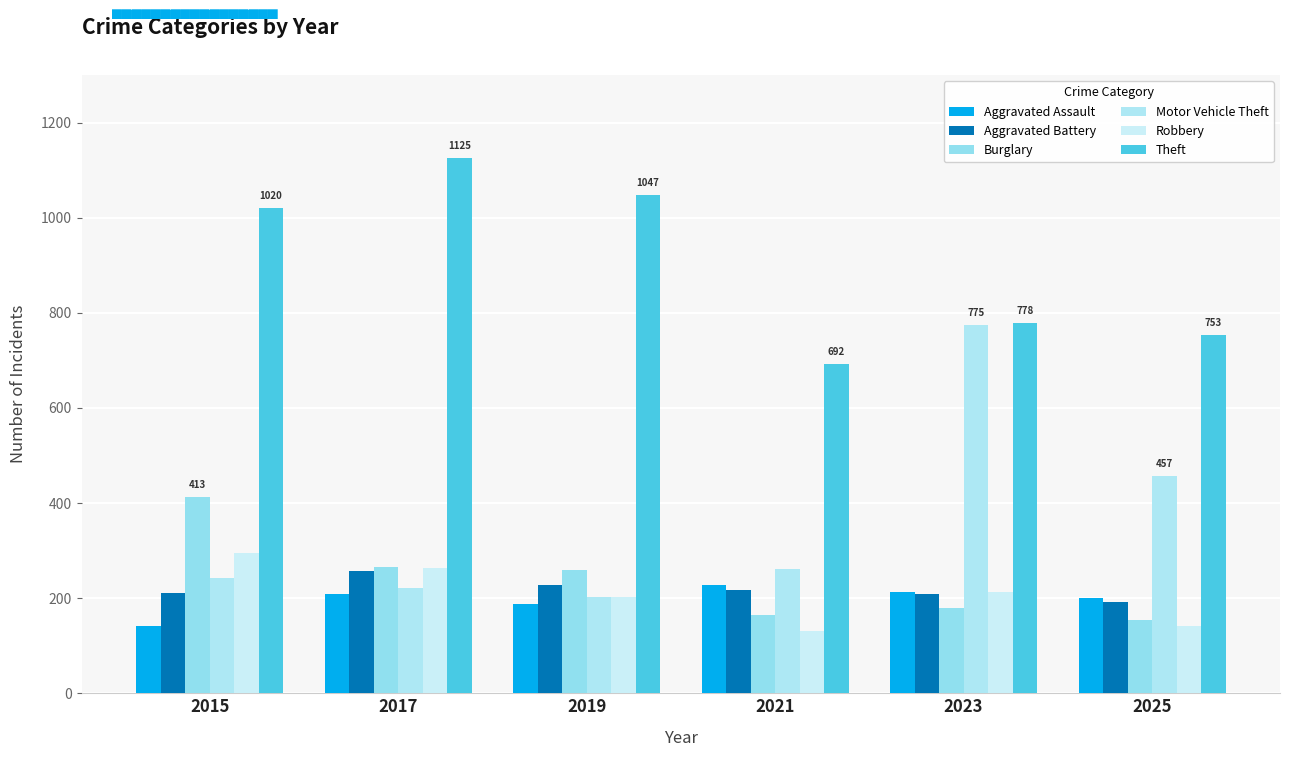

The Burglary series shows 291 at 2021. True or false?

False